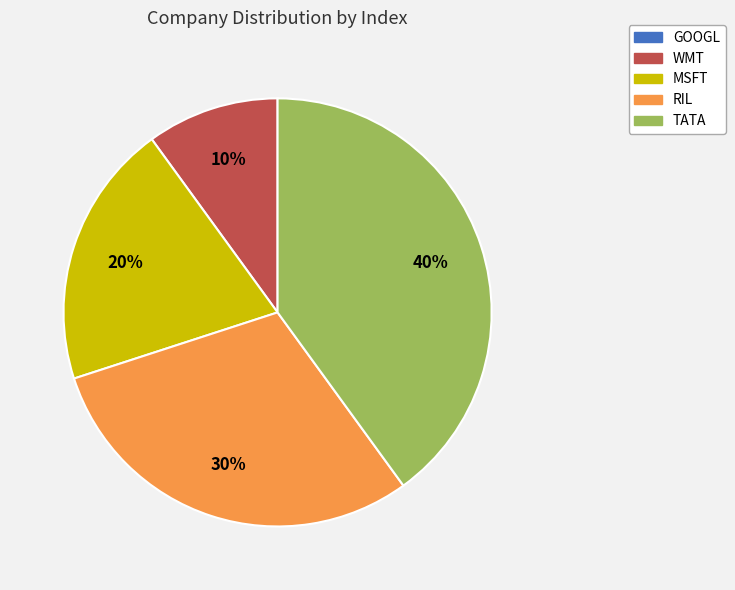

Combined, do TATA and MSFT account for over 50%?

Yes